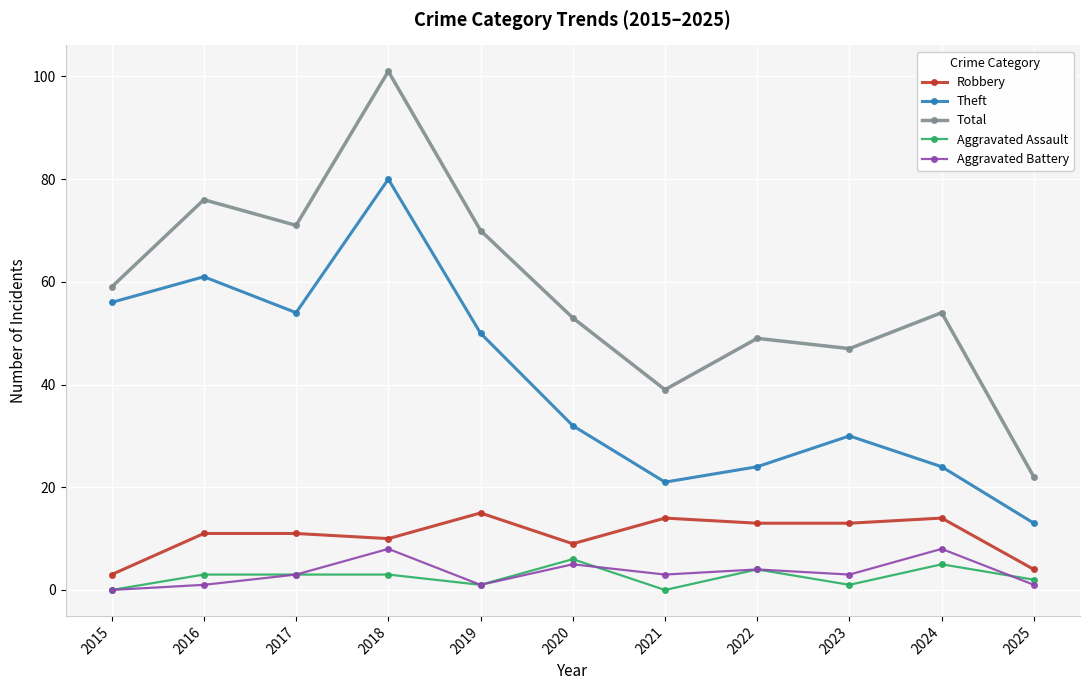

What is the difference between the highest and lowest values at 2025?

21